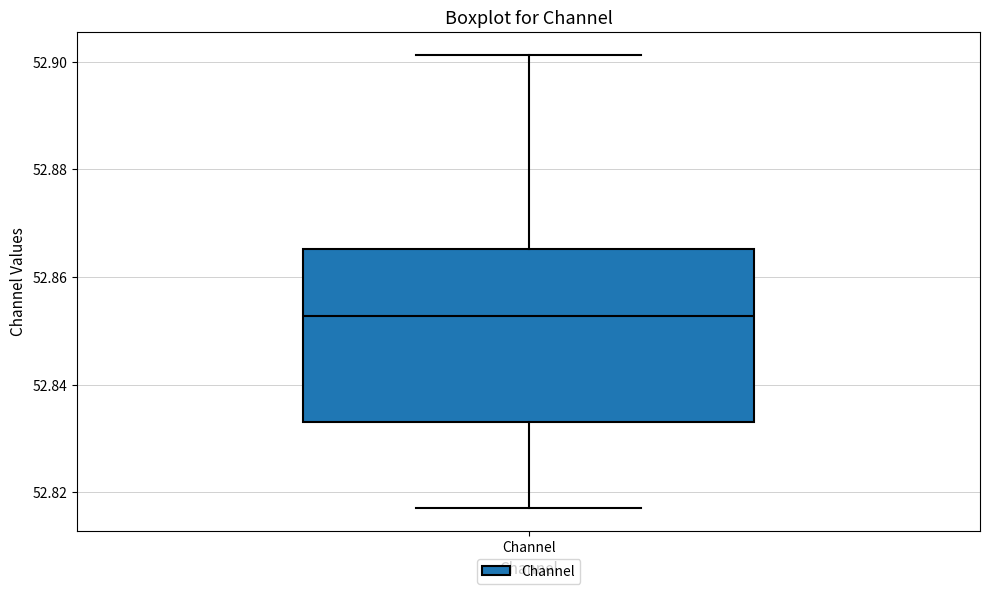

Where does the upper whisker of the box for Channel end on the y-axis? The values are not printed on the chart, so give them approximately, as read against the axis.

52.902